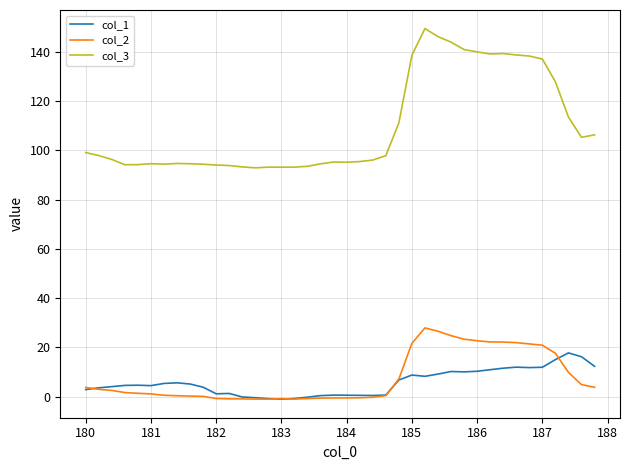

How many lines are shown in the chart?

3